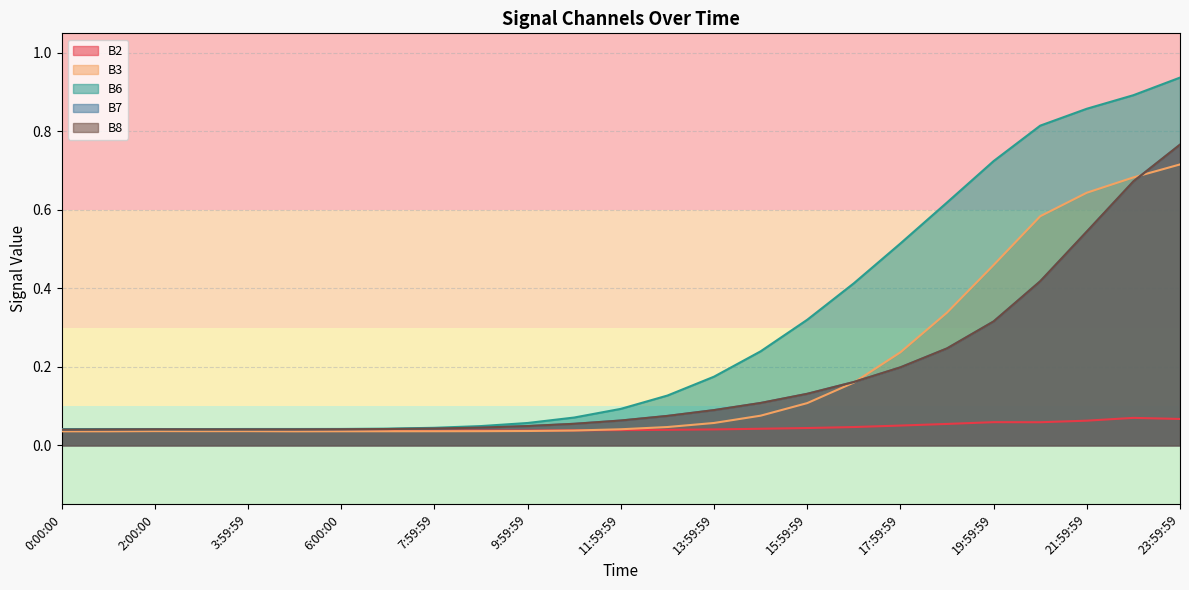

Reading right to left, extract all data points from this chart.

B2: 0.1	0.1	0.1	0.1	0.1	0.1	0.1	0.0	0.0	0.0	0.0	0.0	0.0	0.0	0.0	0.0	0.0	0.0	0.0	0.0	0.0	0.0	0.0	0.0	0.0
B3: 0.7	0.7	0.6	0.6	0.5	0.3	0.2	0.2	0.1	0.1	0.1	0.0	0.0	0.0	0.0	0.0	0.0	0.0	0.0	0.0	0.0	0.0	0.0	0.0	0.0
B6: 0.9	0.9	0.9	0.8	0.7	0.6	0.5	0.4	0.3	0.2	0.2	0.1	0.1	0.1	0.1	0.0	0.0	0.0	0.0	0.0	0.0	0.0	0.0	0.0	0.0
B7: 0.8	0.7	0.5	0.4	0.3	0.2	0.2	0.2	0.1	0.1	0.1	0.1	0.1	0.1	0.0	0.0	0.0	0.0	0.0	0.0	0.0	0.0	0.0	0.0	0.0
B8: 0.8	0.7	0.5	0.4	0.3	0.2	0.2	0.2	0.1	0.1	0.1	0.1	0.1	0.1	0.0	0.0	0.0	0.0	0.0	0.0	0.0	0.0	0.0	0.0	0.0